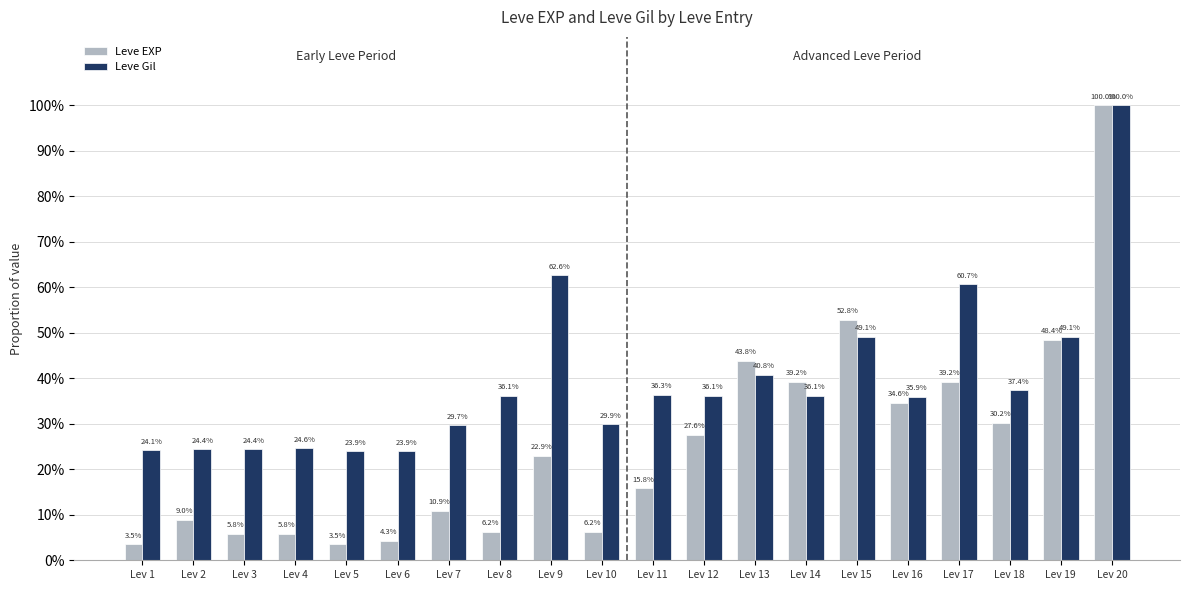

Reading right to left, transcribe all the data shown in this chart.

Leve EXP: Lev 20=1.0	Lev 19=0.5	Lev 18=0.3	Lev 17=0.4	Lev 16=0.3	Lev 15=0.5	Lev 14=0.4	Lev 13=0.4	Lev 12=0.3	Lev 11=0.2	Lev 10=0.1	Lev 9=0.2	Lev 8=0.1	Lev 7=0.1	Lev 6=0.0	Lev 5=0.0	Lev 4=0.1	Lev 3=0.1	Lev 2=0.1	Lev 1=0.0
Leve Gil: Lev 20=1.0	Lev 19=0.5	Lev 18=0.4	Lev 17=0.6	Lev 16=0.4	Lev 15=0.5	Lev 14=0.4	Lev 13=0.4	Lev 12=0.4	Lev 11=0.4	Lev 10=0.3	Lev 9=0.6	Lev 8=0.4	Lev 7=0.3	Lev 6=0.2	Lev 5=0.2	Lev 4=0.2	Lev 3=0.2	Lev 2=0.2	Lev 1=0.2